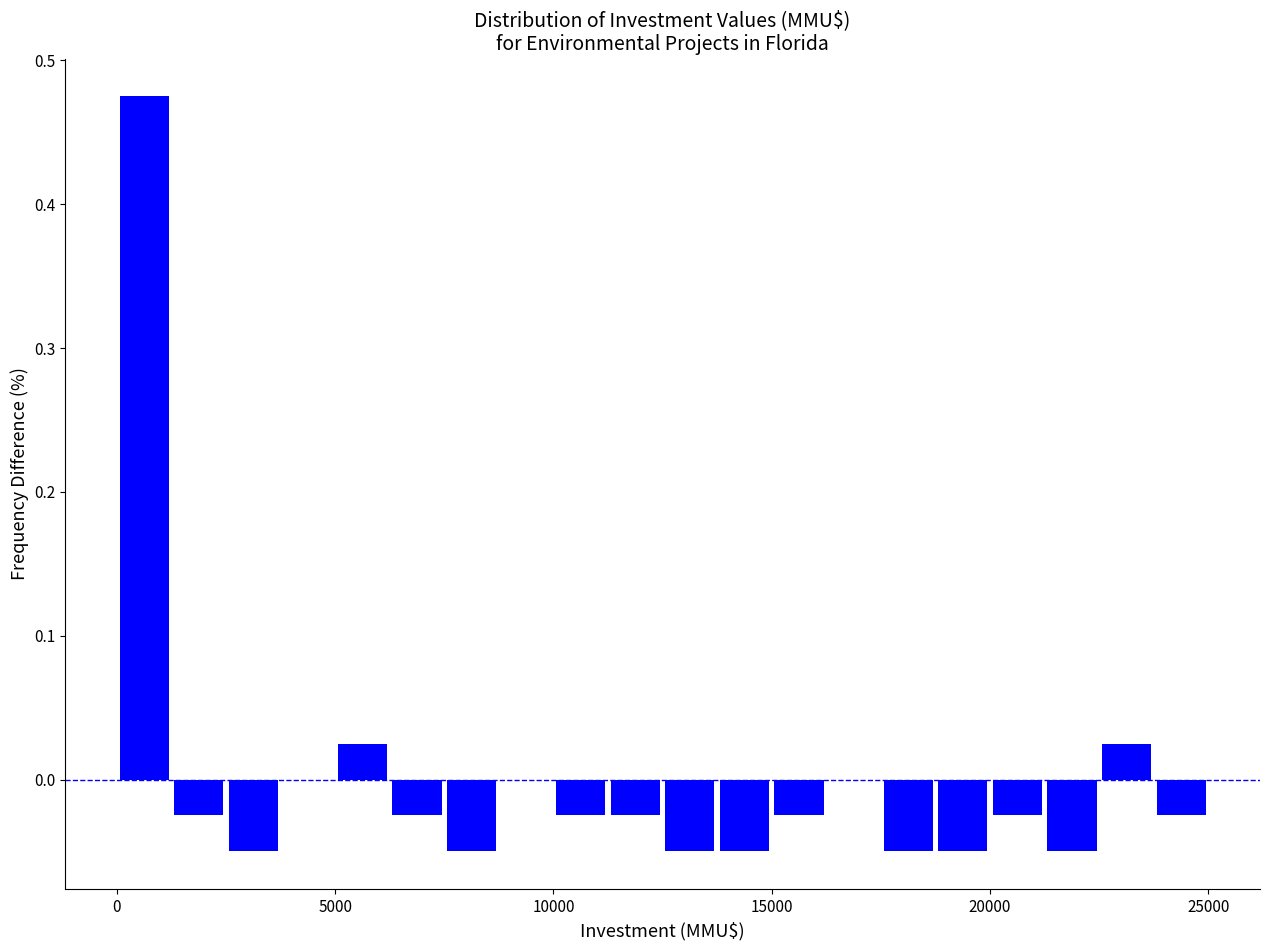

Read against the x-axis, roughly where is the centre of the tallest bar?

500